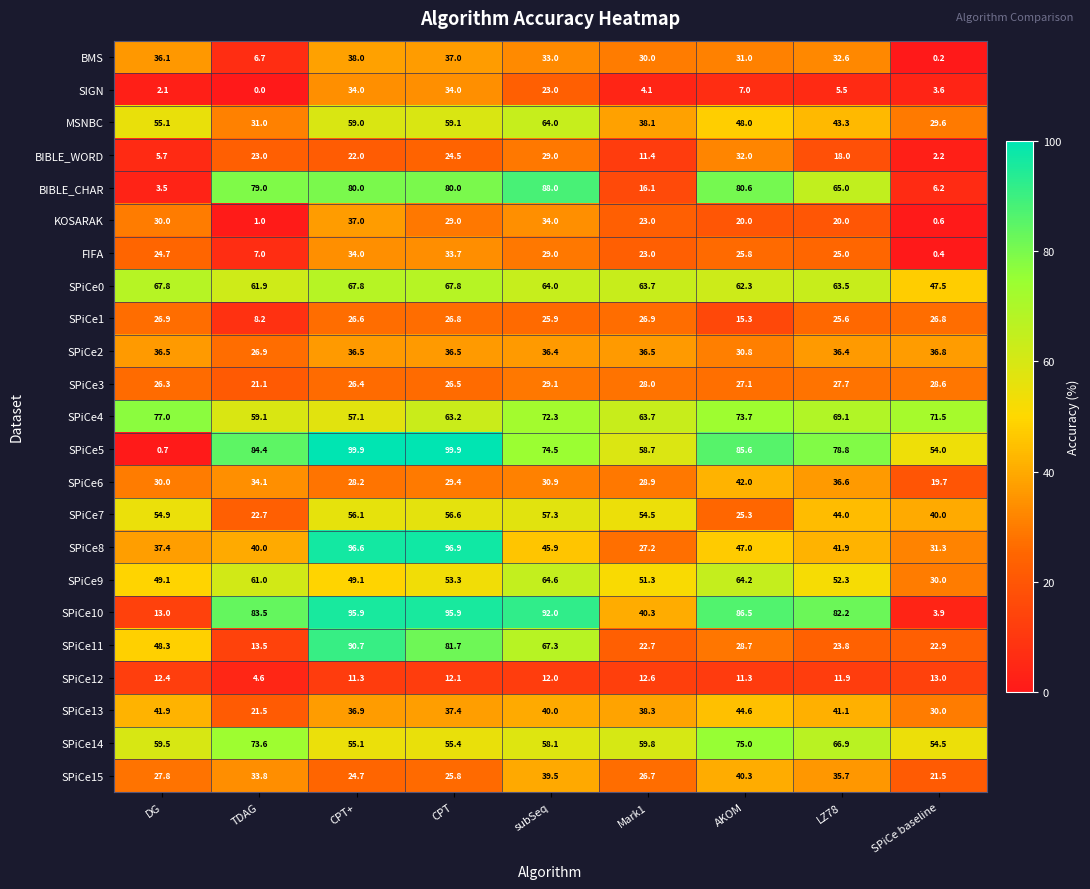

Rank the series at AKOM from lowest to highest value.

SIGN, SPiCe12, SPiCe1, KOSARAK, SPiCe7, FIFA, SPiCe3, SPiCe11, SPiCe2, BMS, BIBLE_WORD, SPiCe15, SPiCe6, SPiCe13, SPiCe8, MSNBC, SPiCe0, SPiCe9, SPiCe4, SPiCe14, BIBLE_CHAR, SPiCe5, SPiCe10